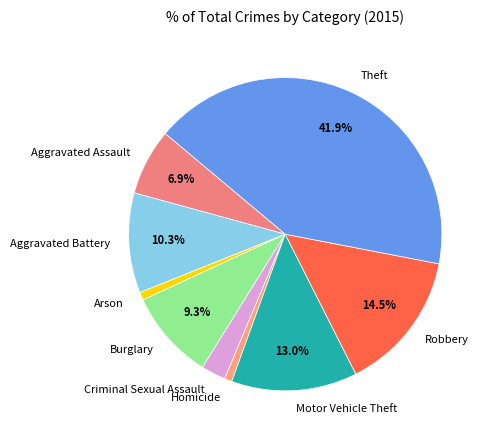

What is the largest slice in the pie chart?

Theft